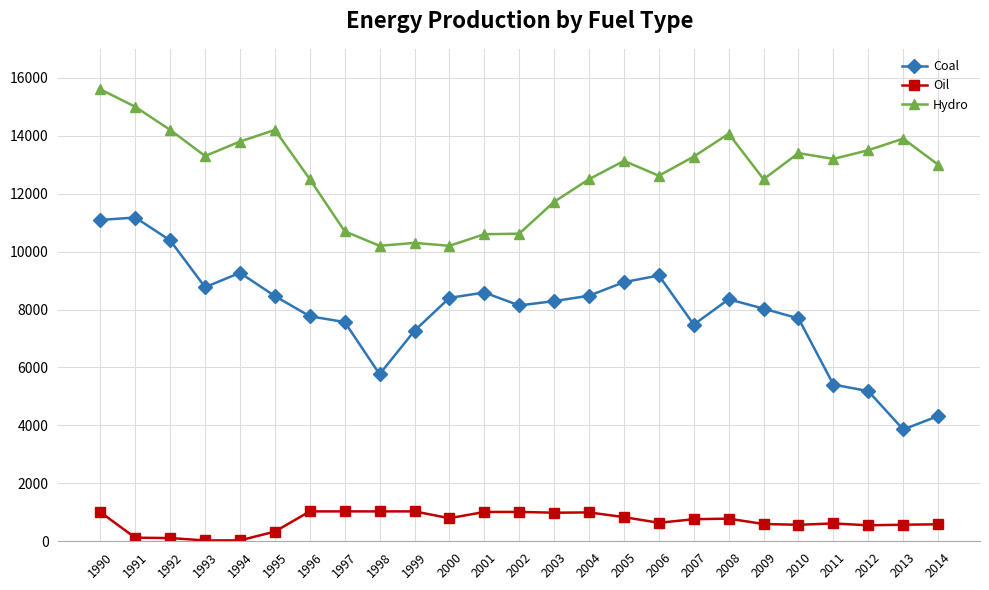

What is the value of the Coal point at the 17th from the left?

9176